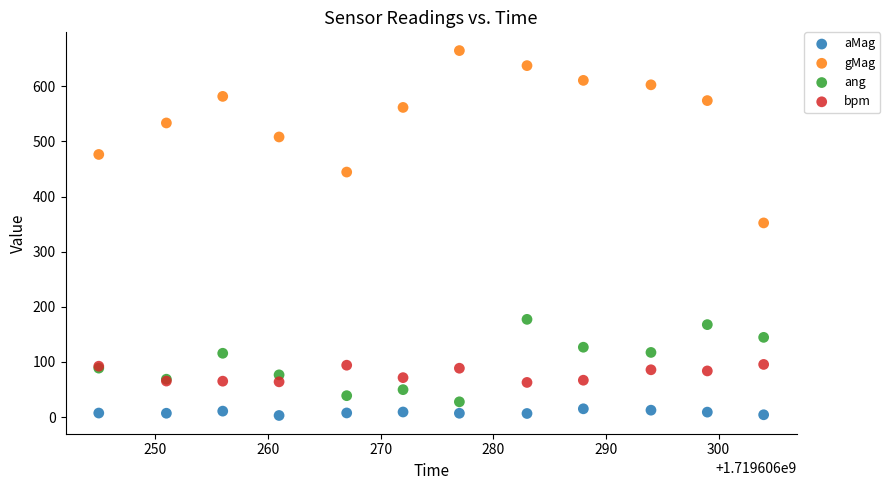

What are all the series names shown in the legend?

aMag, gMag, ang, bpm